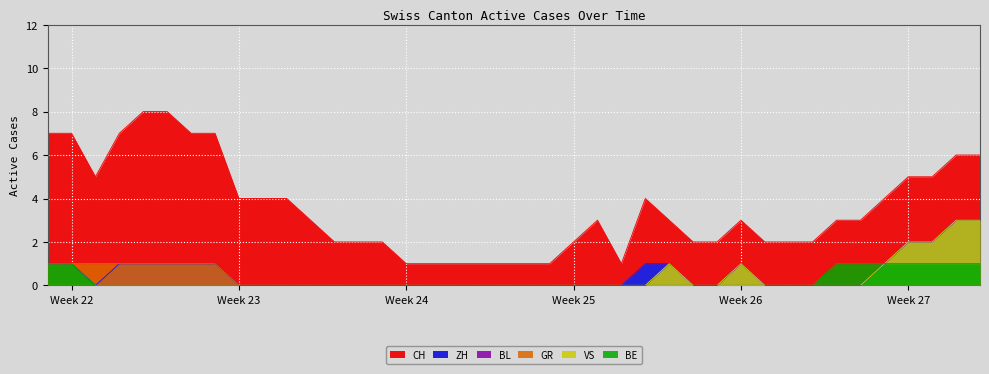

How many values in the BE series exceed 0?

9